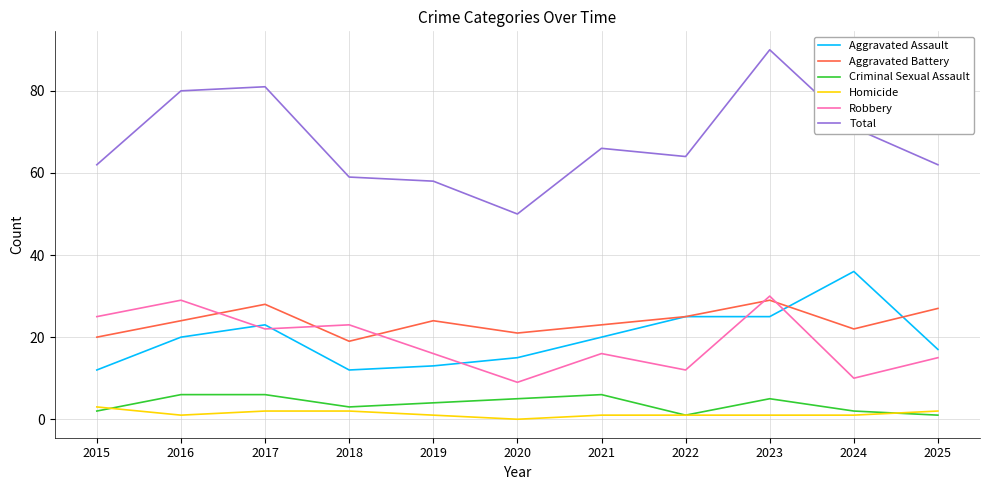

Reading right to left, what are all the values shown in this chart?

Aggravated Assault: 2025=17	2024=36	2023=25	2022=25	2021=20	2020=15	2019=13	2018=12	2017=23	2016=20	2015=12
Aggravated Battery: 2025=27	2024=22	2023=29	2022=25	2021=23	2020=21	2019=24	2018=19	2017=28	2016=24	2015=20
Criminal Sexual Assault: 2025=1	2024=2	2023=5	2022=1	2021=6	2020=5	2019=4	2018=3	2017=6	2016=6	2015=2
Homicide: 2025=2	2024=1	2023=1	2022=1	2021=1	2020=0	2019=1	2018=2	2017=2	2016=1	2015=3
Robbery: 2025=15	2024=10	2023=30	2022=12	2021=16	2020=9	2019=16	2018=23	2017=22	2016=29	2015=25
Total: 2025=62	2024=71	2023=90	2022=64	2021=66	2020=50	2019=58	2018=59	2017=81	2016=80	2015=62